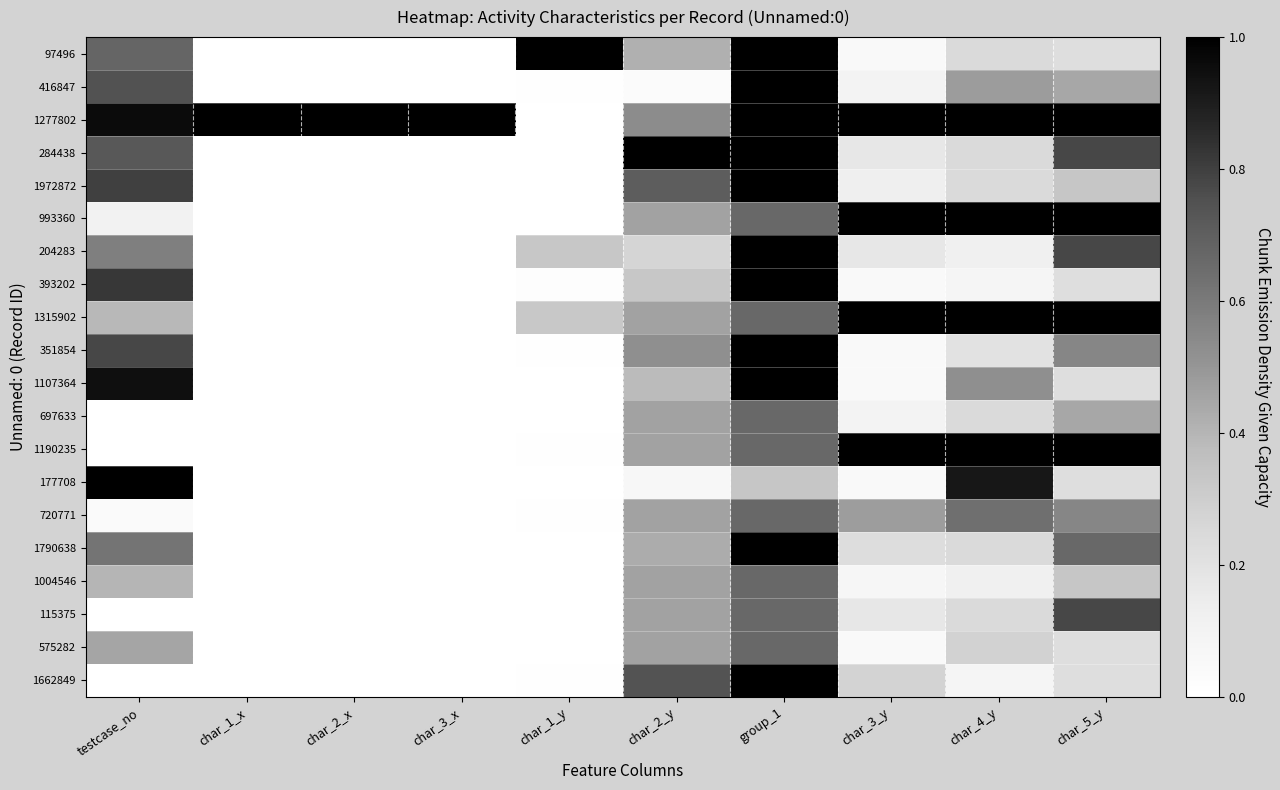

Which label corresponds to the largest value in the chart?

char_1_y